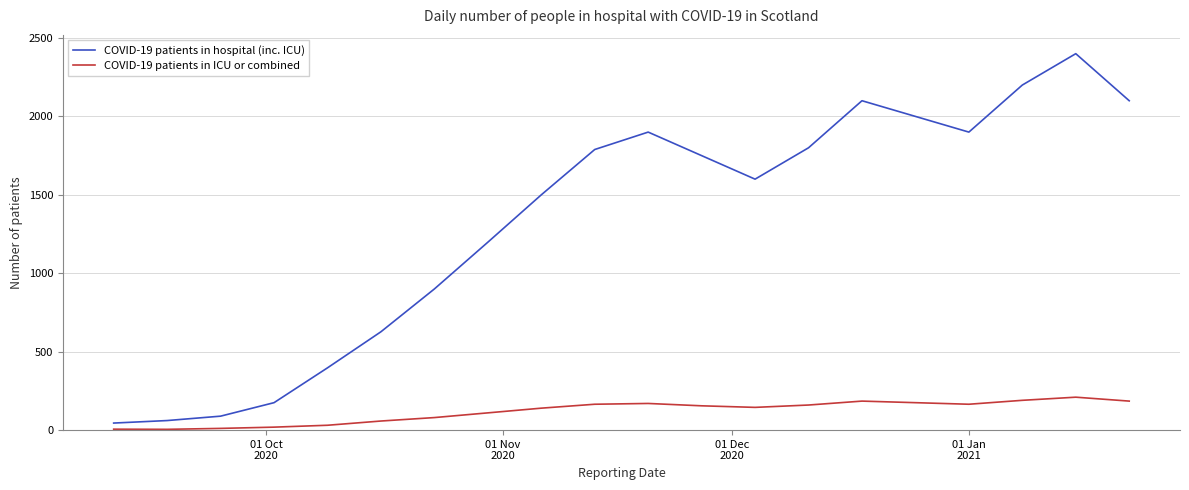

Which series has the largest total across all categories?

COVID-19 patients in hospital (inc. ICU)